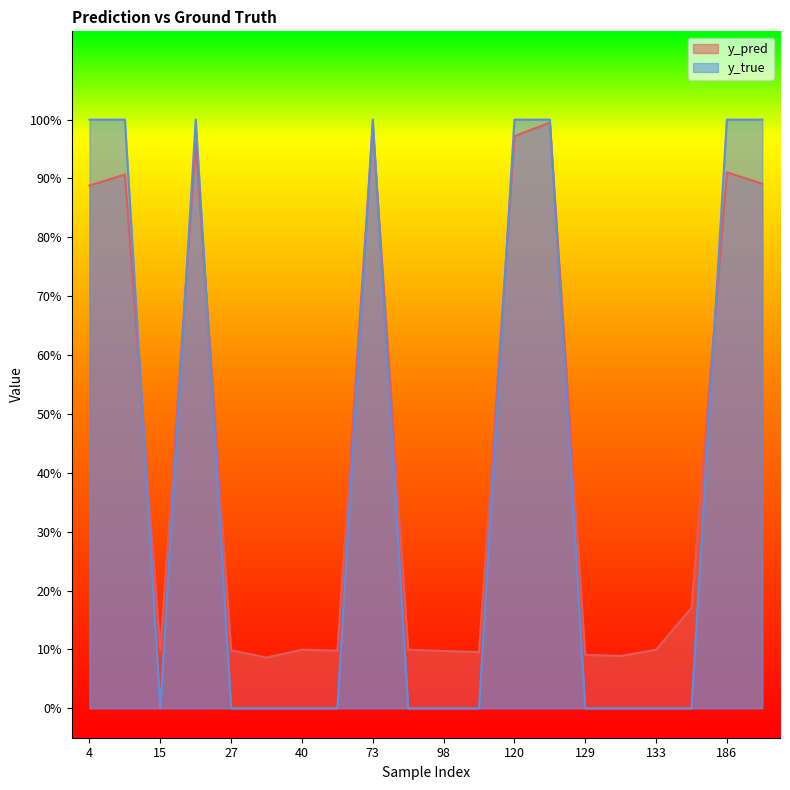

What is the sum of all y_pred values?

8.7